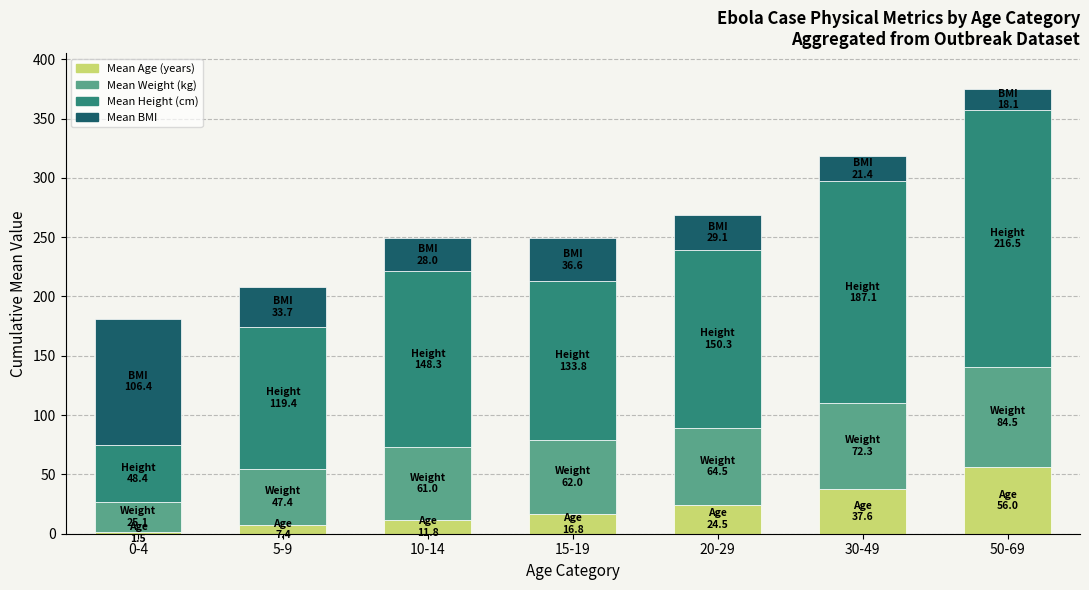

Is it true that Mean Age (years) equals 97.6 at 50-69?

False